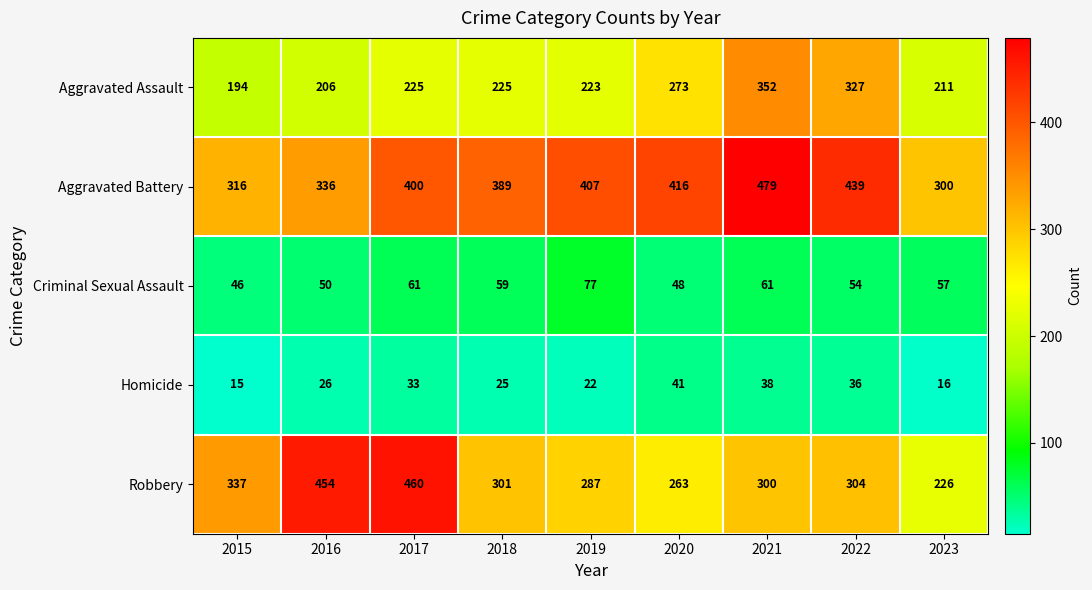

Is the value of Homicide at 2017 greater than the value of Aggravated Assault at 2020?

No